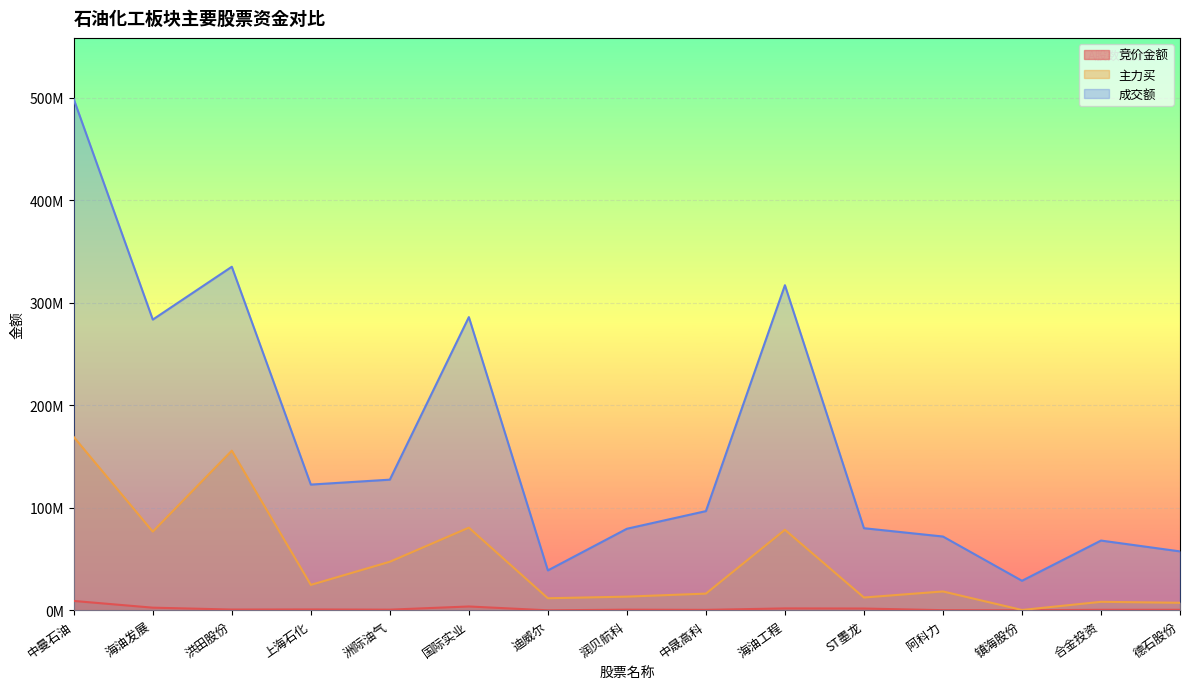

Reading right to left, transcribe all the data shown in this chart.

竞价金额: 德石股份=575960	合金投资=569972	镇海股份=154336	阿科力=209040	ST墨龙=1811718	海油工程=1935817	中晟高科=524828	润贝航科=710700	迪威尔=76544	国际实业=3819100	洲际油气=725933	上海石化=924756	洪田股份=835263	海油发展=2653342	中曼石油=9225990
主力买: 德石股份=7417743	合金投资=8367320	镇海股份=404444	阿科力=18488240	ST墨龙=12576689	海油工程=78660156	中晟高科=16371608	润贝航科=13426182	迪威尔=11850919	国际实业=80745093	洲际油气=47476833	上海石化=24898324	洪田股份=155864092	海油发展=76883016	中曼石油=169169047
成交额: 德石股份=57569351	合金投资=68143520	镇海股份=28901874	阿科力=72090219	ST墨龙=80194195	海油工程=317321701	中晟高科=96881209	润贝航科=79661321	迪威尔=39012446	国际实业=286201342	洲际油气=127572047	上海石化=122772354	洪田股份=335349531	海油发展=283761865	中曼石油=498797193